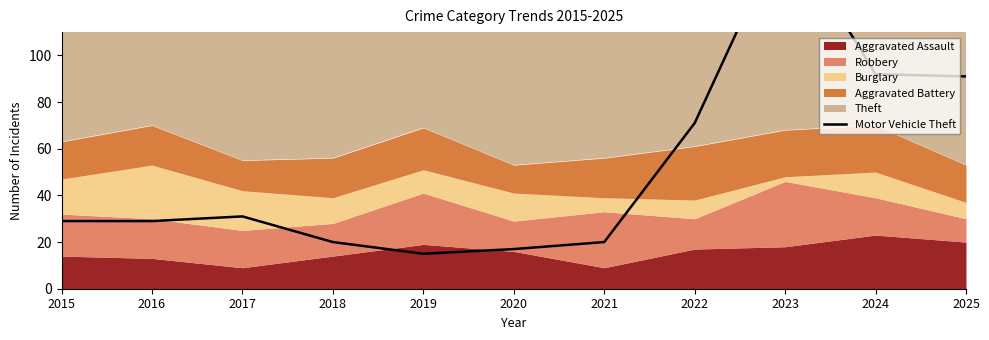

How many data points does each series have?

11